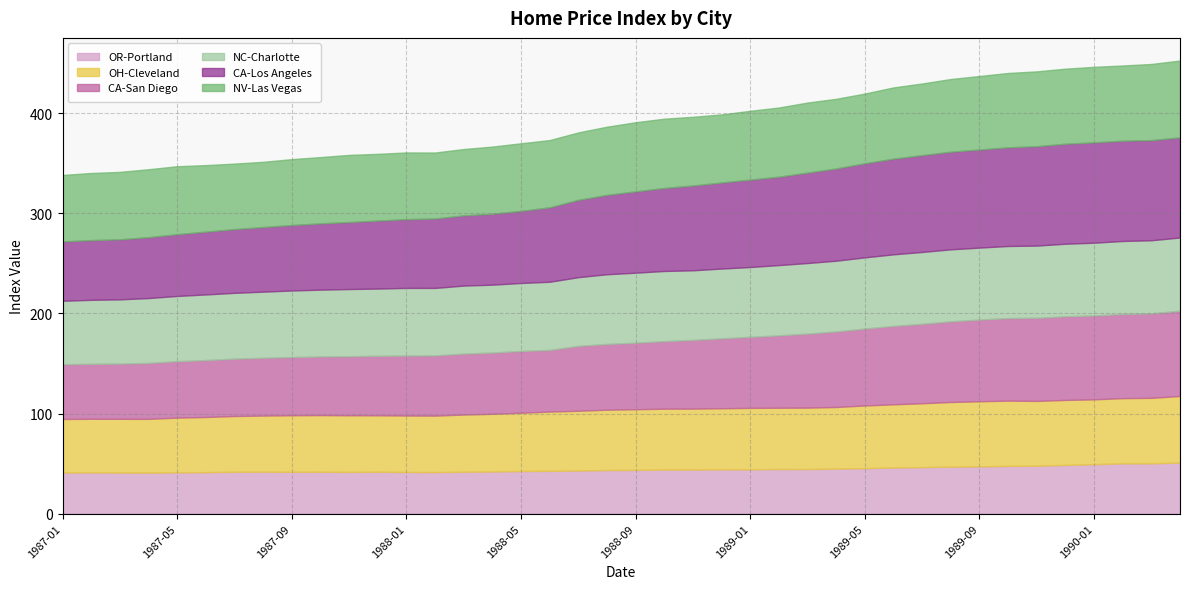

Between 1990-01 and 1988-08, which is larger?

1990-01